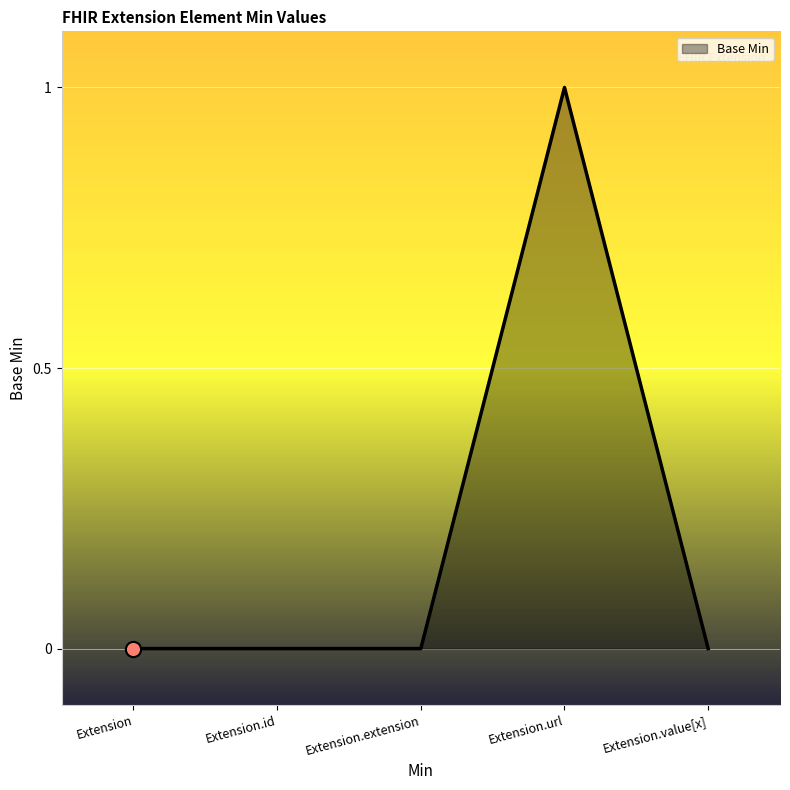

What position from the right is Extension.extension?

3